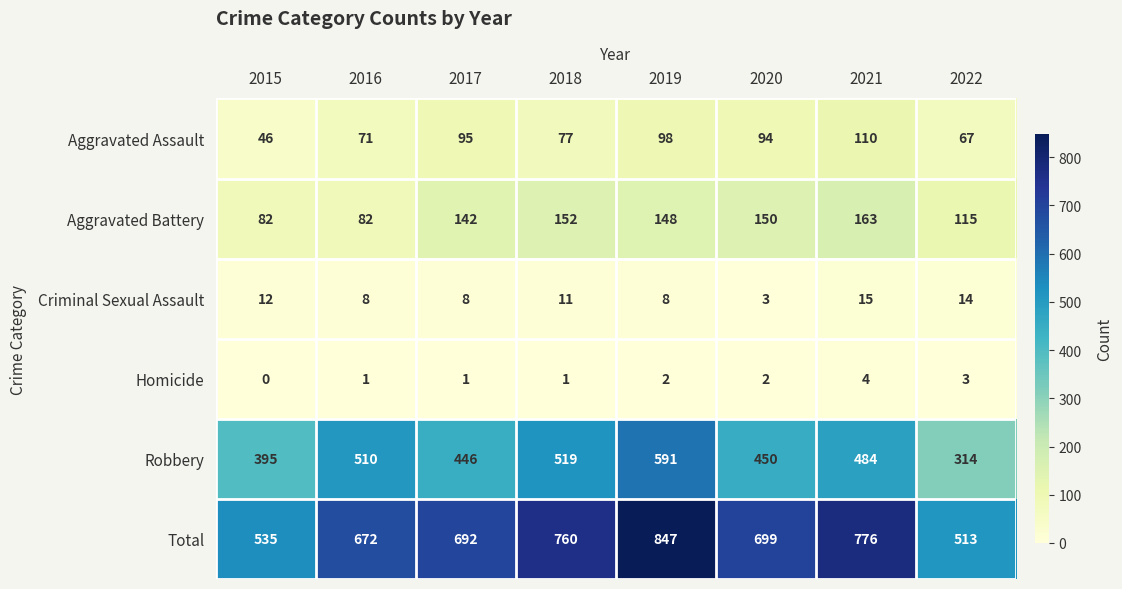

What is the difference between the highest and lowest values at 2017?

691